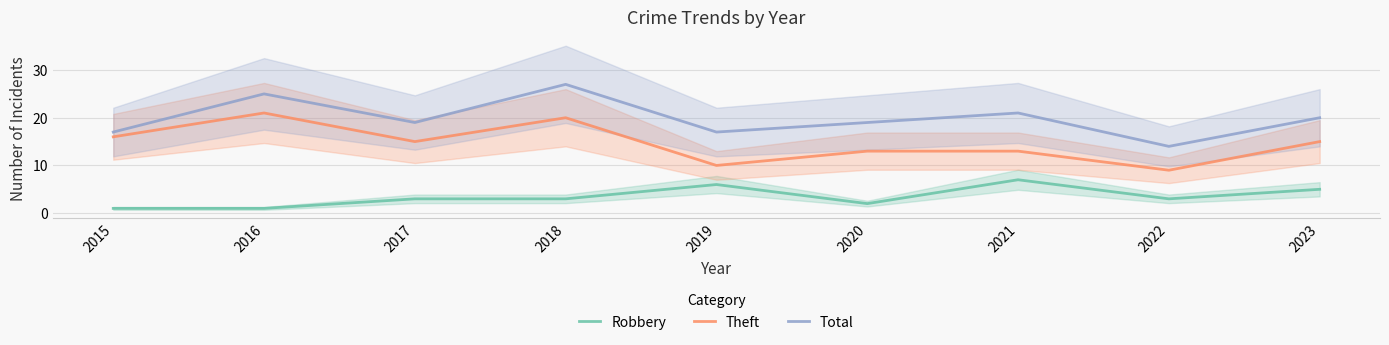

Reading left to right, transcribe all the data shown in this chart.

Robbery: 2015=1	2016=1	2017=3	2018=3	2019=6	2020=2	2021=7	2022=3	2023=5
Theft: 2015=16	2016=21	2017=15	2018=20	2019=10	2020=13	2021=13	2022=9	2023=15
Total: 2015=17	2016=25	2017=19	2018=27	2019=17	2020=19	2021=21	2022=14	2023=20